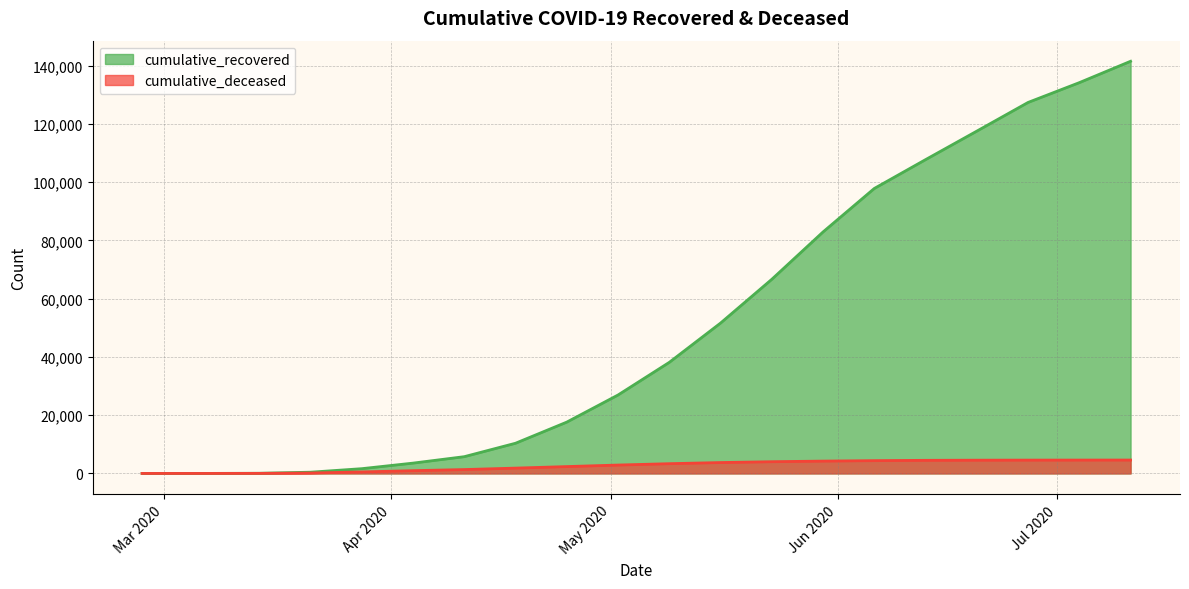

What is the approximate value of cumulative_deceased at 2020-05-02, to the nearest 50?

2900